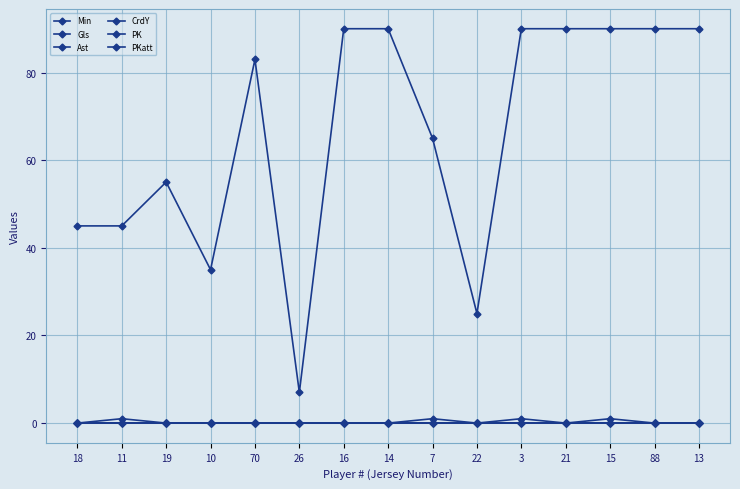

How many lines are shown in the chart?

6